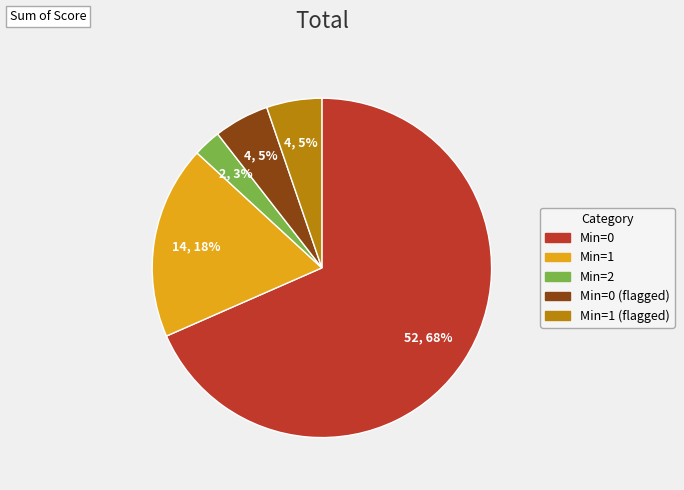

Count the number of slices in the pie.

5